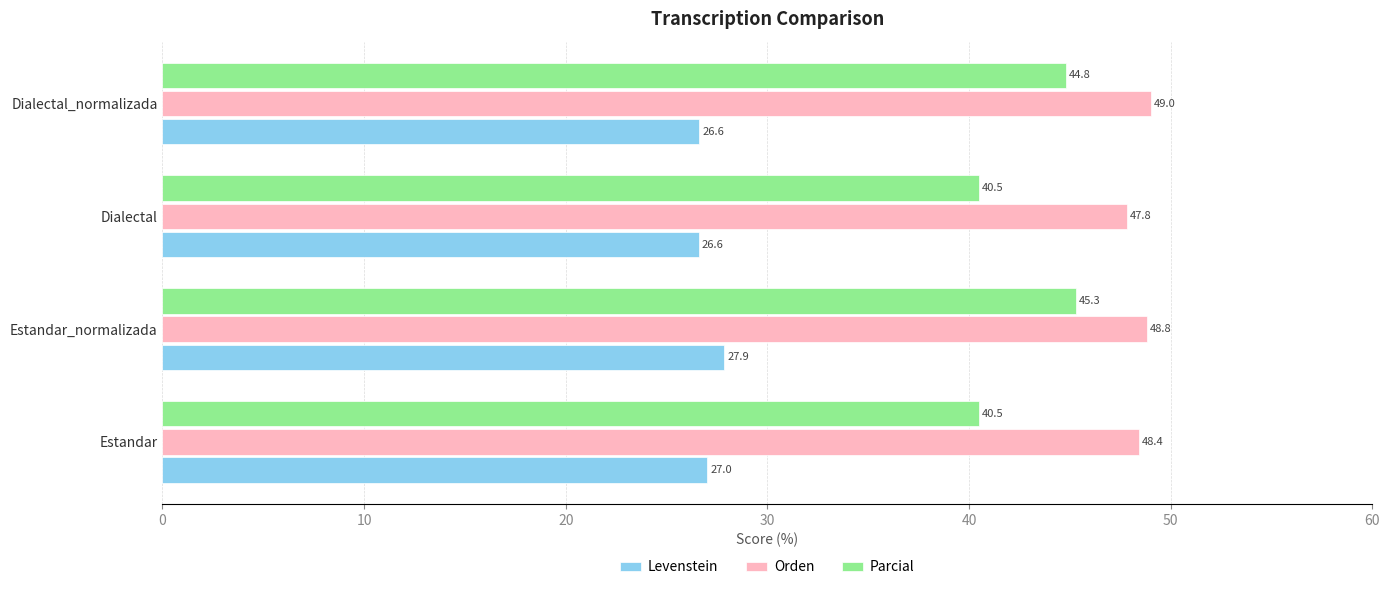

The value of Orden at Estandar is 48.4. True or false?

True